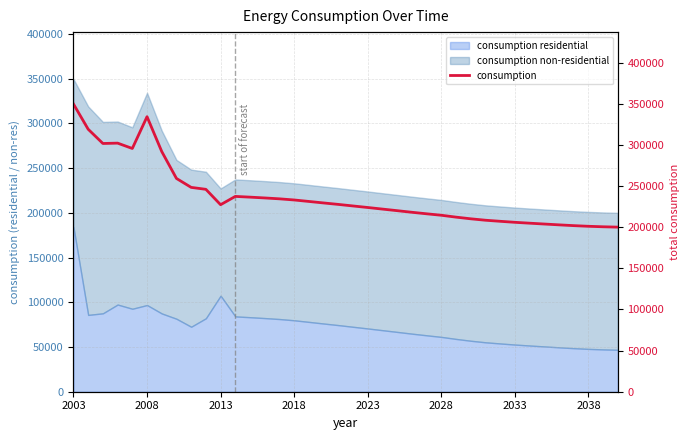

How many data points are less than 227220?

19